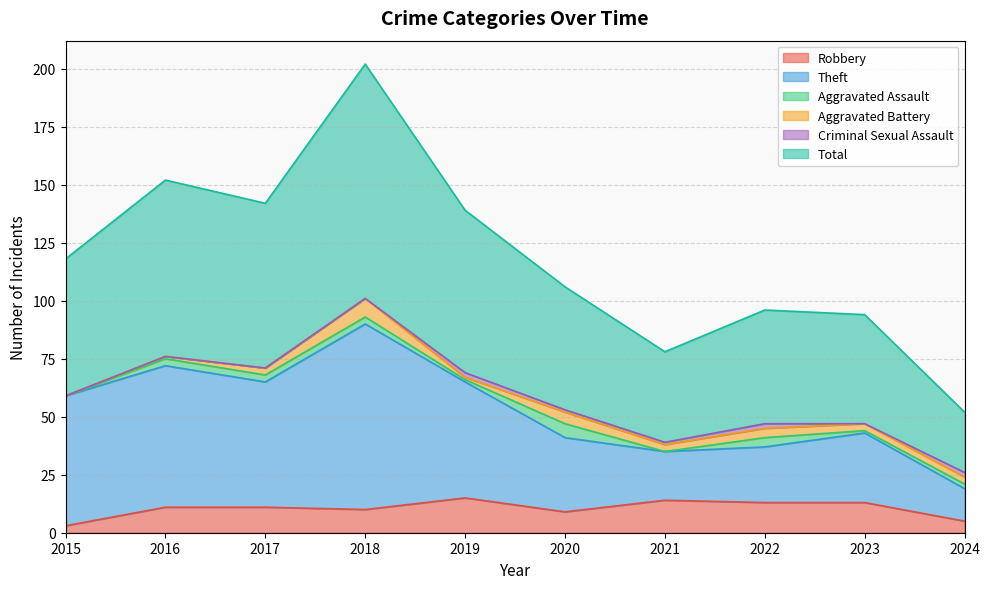

What value does the Total series have at 2019?

139